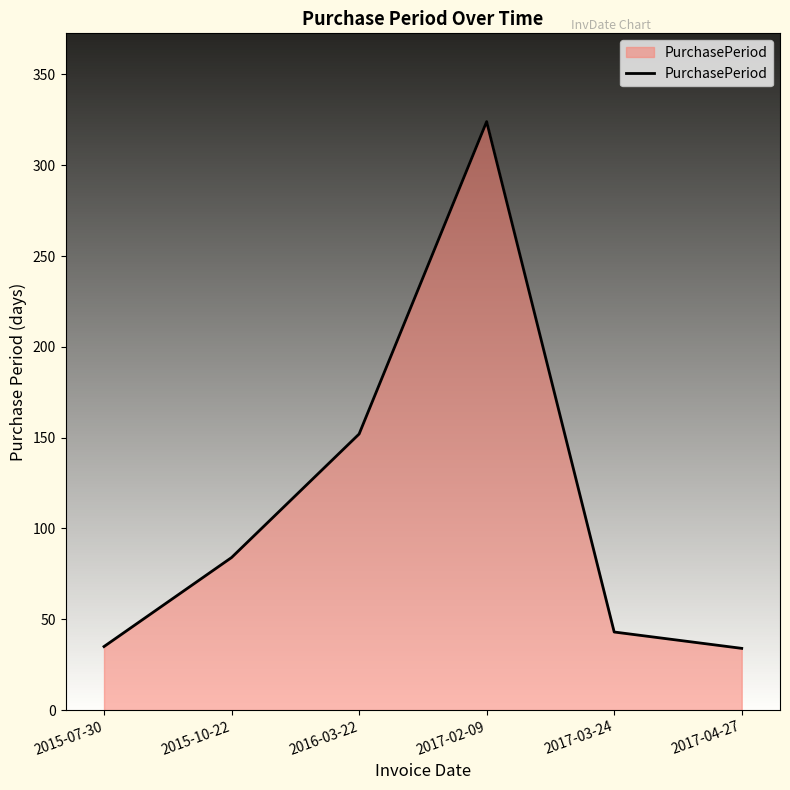

What is the maximum value shown in the chart?

324